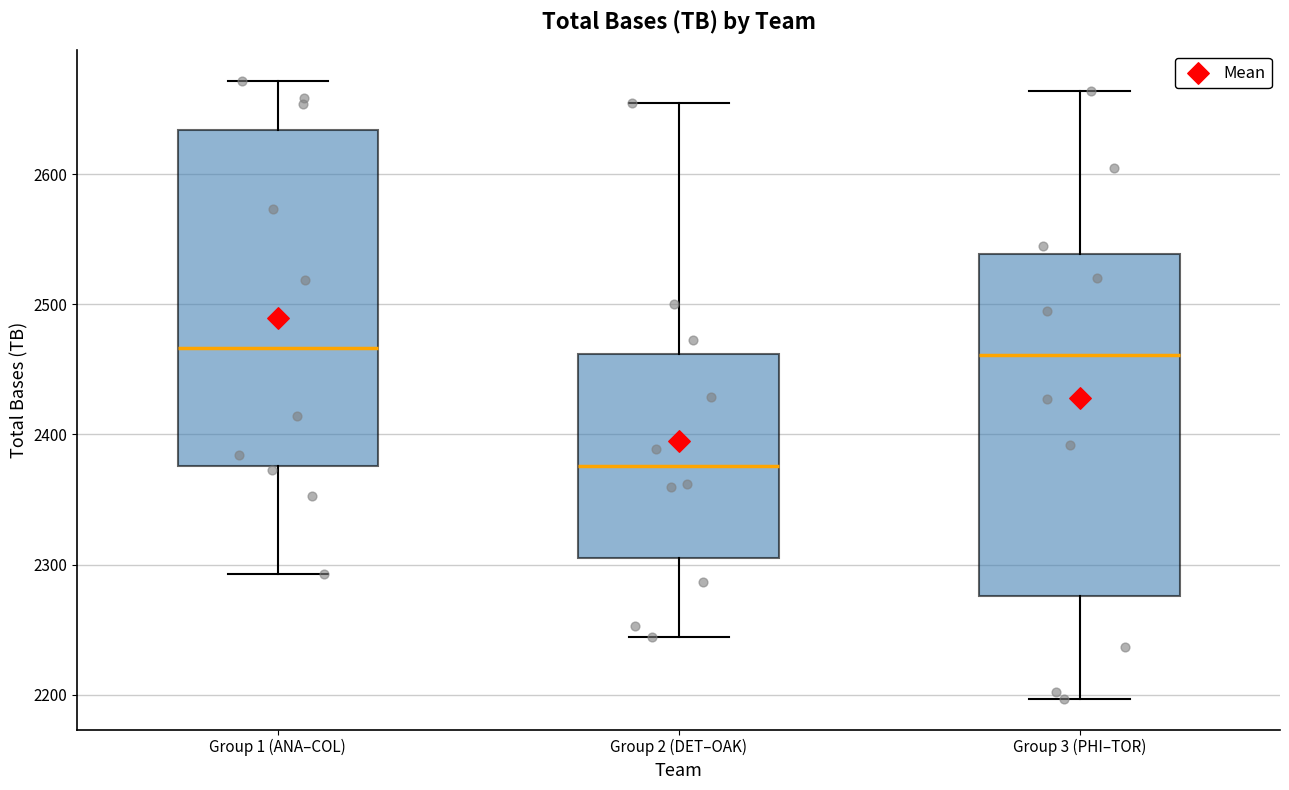

Reading left to right, transcribe this box plot: for each box, give where its median line is, the range the box spans, and where its two whiskers end, as read against the y-axis. The values are not printed on the chart, so give them approximately, as read against the axis.

Group 1 (ANA–COL): median 2470, box 2380 to 2630, whiskers 2290 to 2670
Group 2 (DET–OAK): median 2380, box 2310 to 2460, whiskers 2240 to 2660
Group 3 (PHI–TOR): median 2460, box 2280 to 2540, whiskers 2200 to 2660